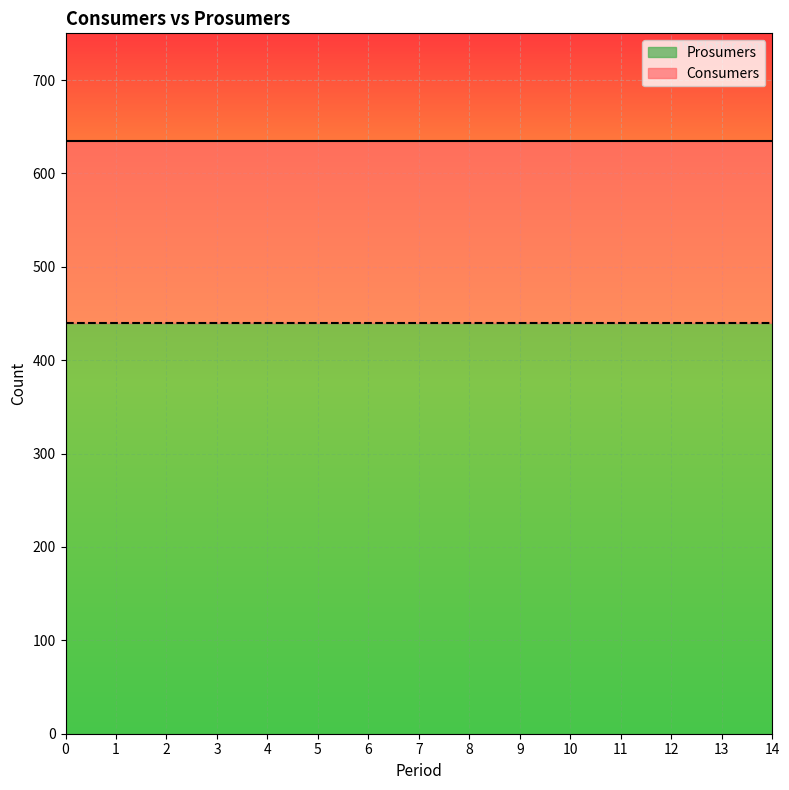

What is the minimum value for Consumers?

635